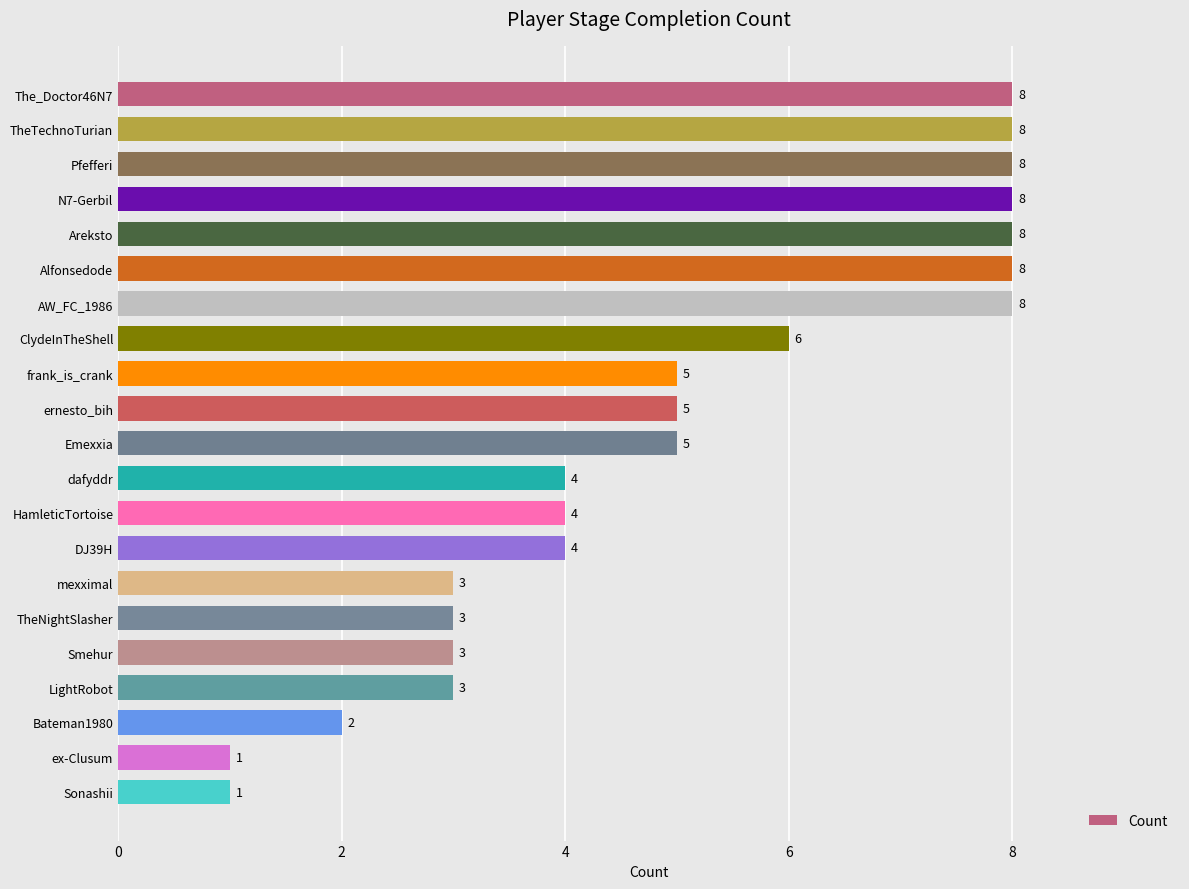

Are the bars grouped side by side (vs. stacked)?

No